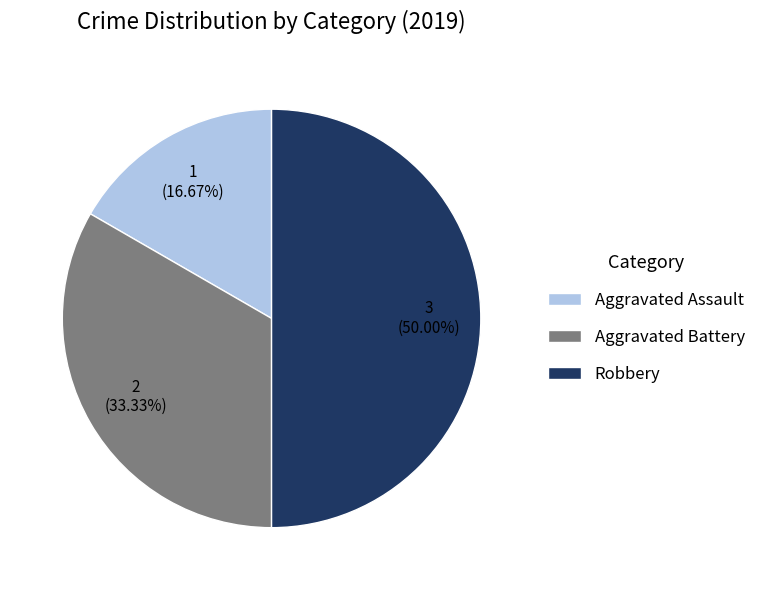

Is it true that Aggravated Battery is 33% of the pie?

True